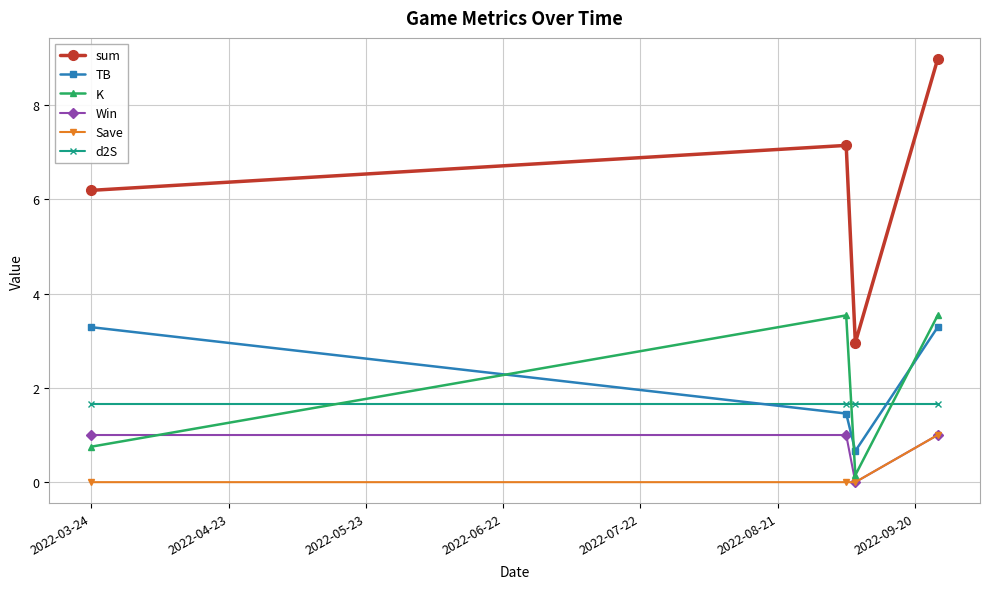

Which series has the largest total across all categories?

sum